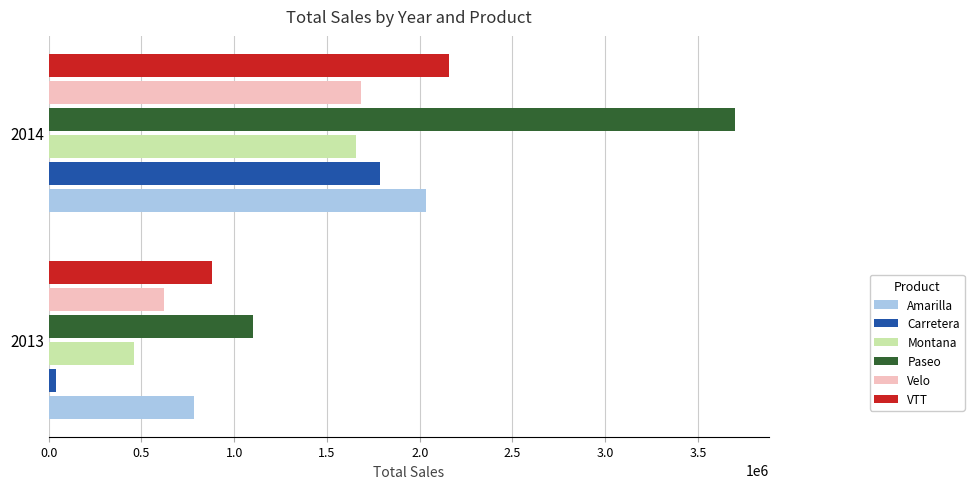

What is the greatest value displayed?

3697584.9